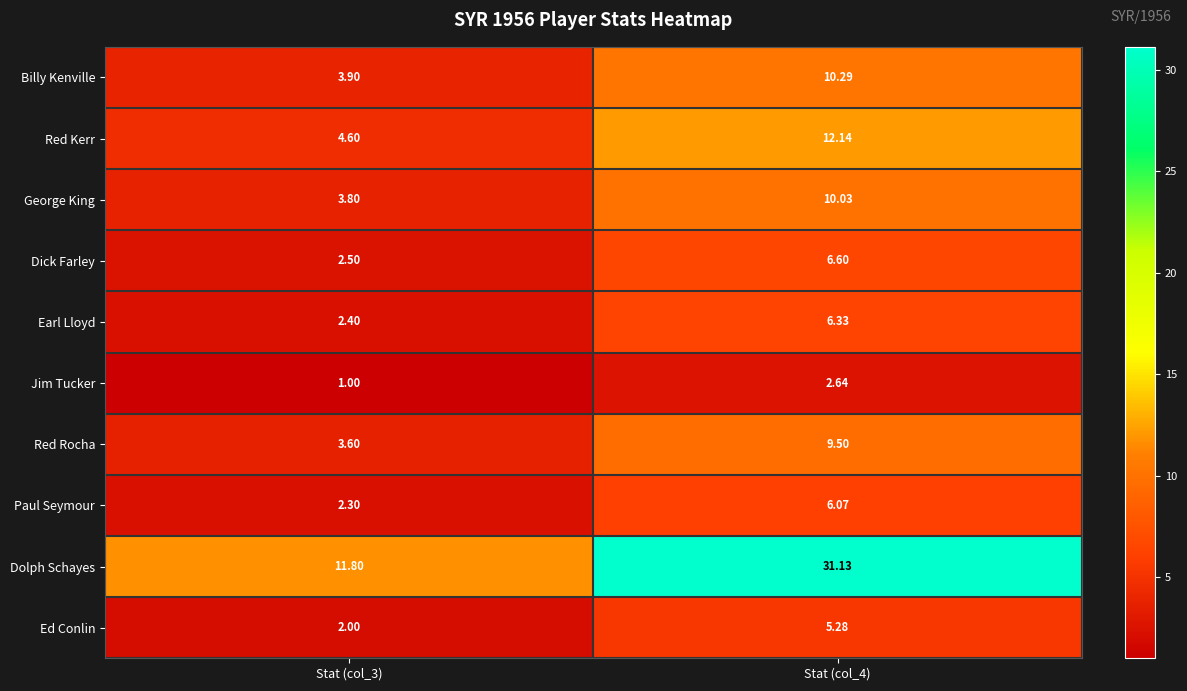

Which series has the widest spread of values?

Dolph Schayes